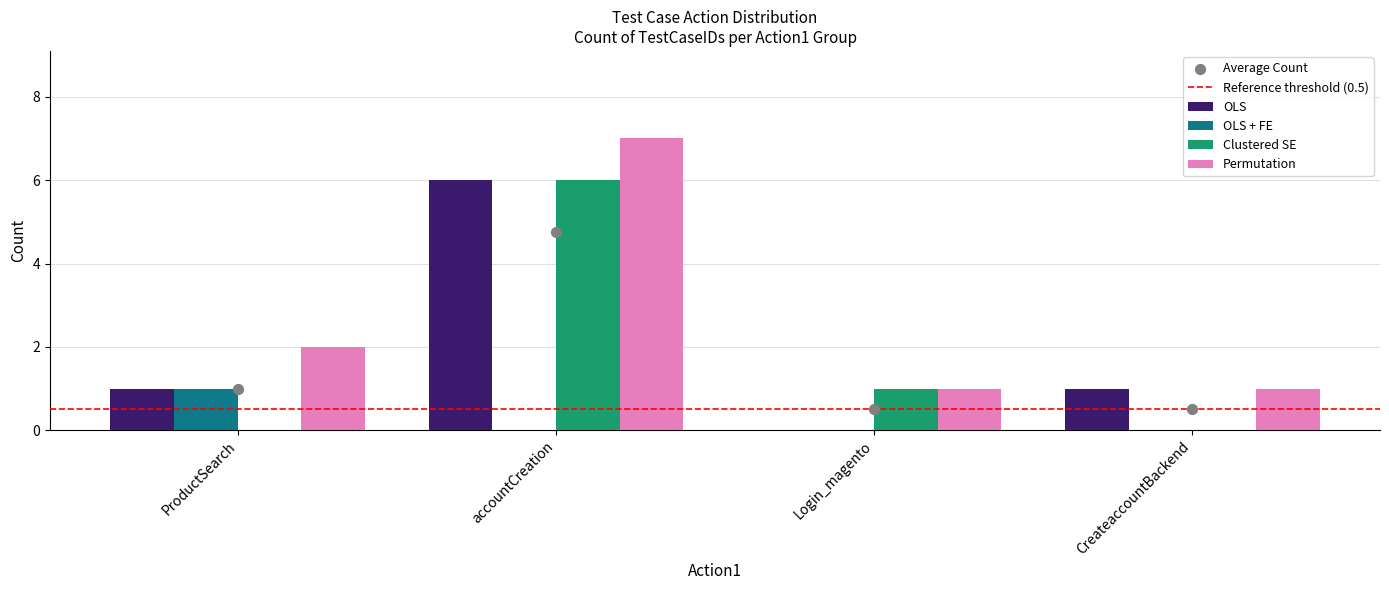

Between accountCreation and Login_magento, which is larger?

accountCreation